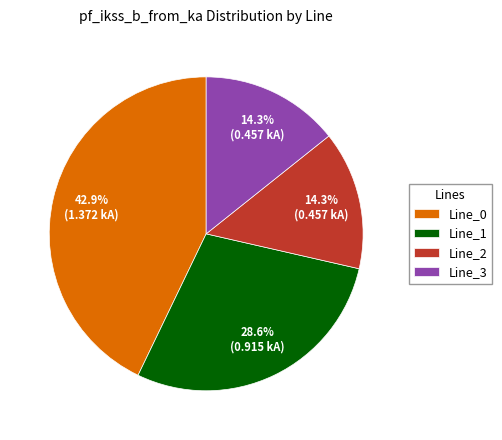

How many segments does this pie chart have?

4